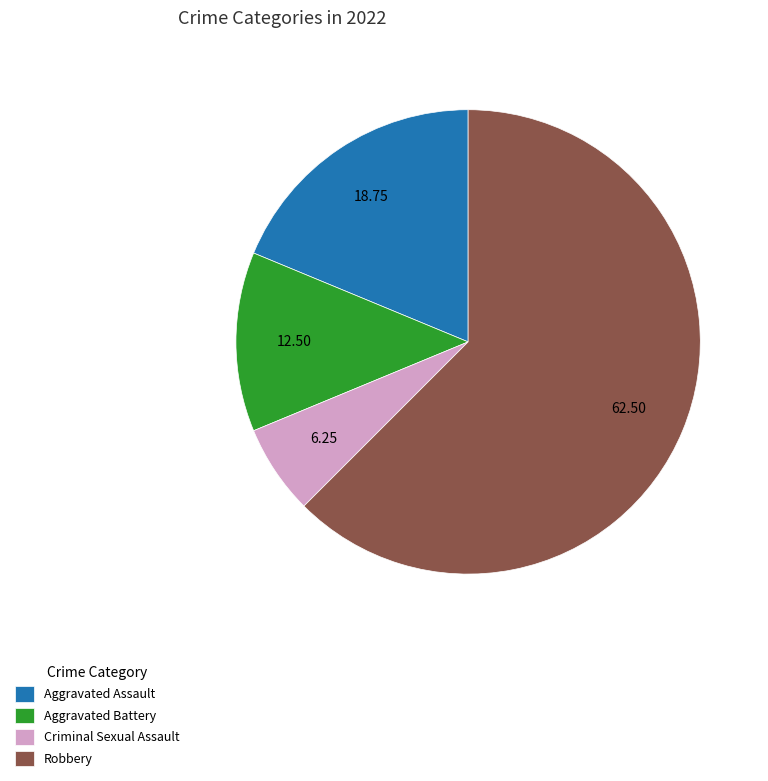

Does Aggravated Battery account for over 50% of the chart?

No